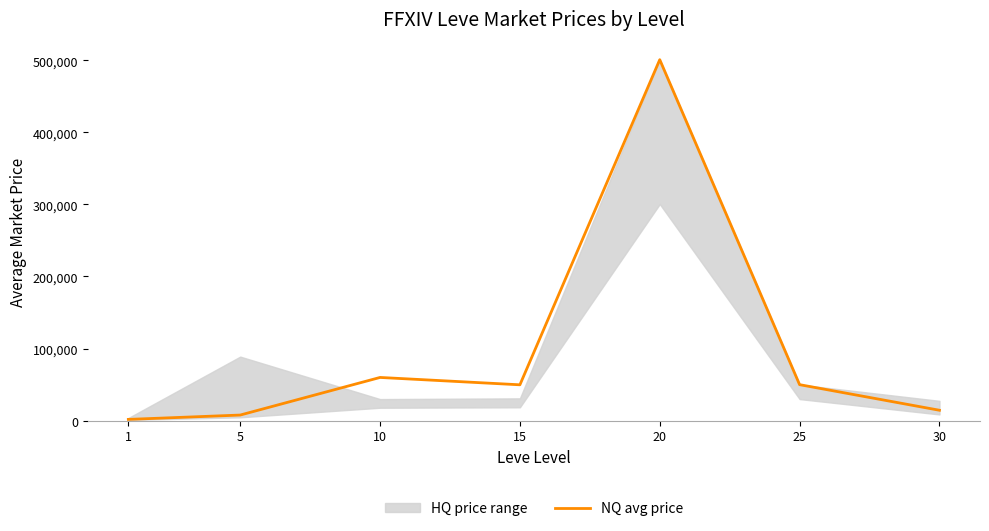

The chart shows a value of 294673.8 at 20. True or false?

False